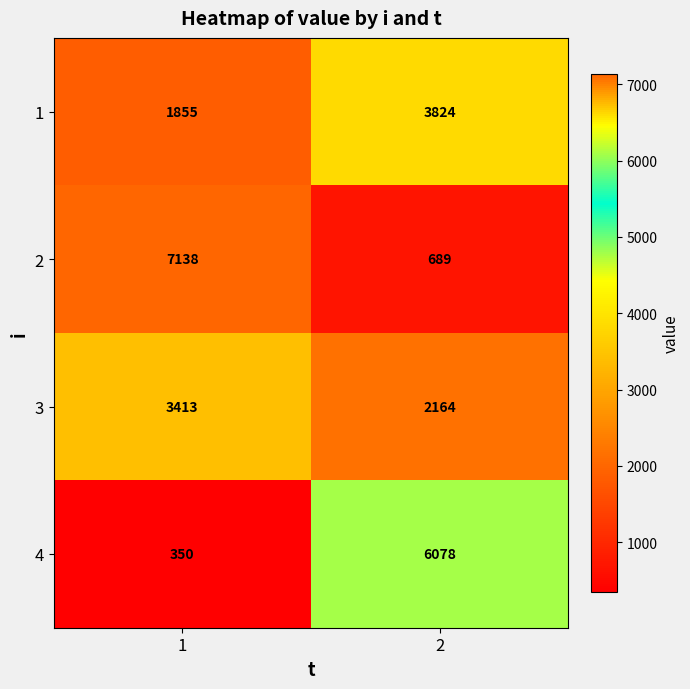

Which series changed the most between 1 and 2?

2